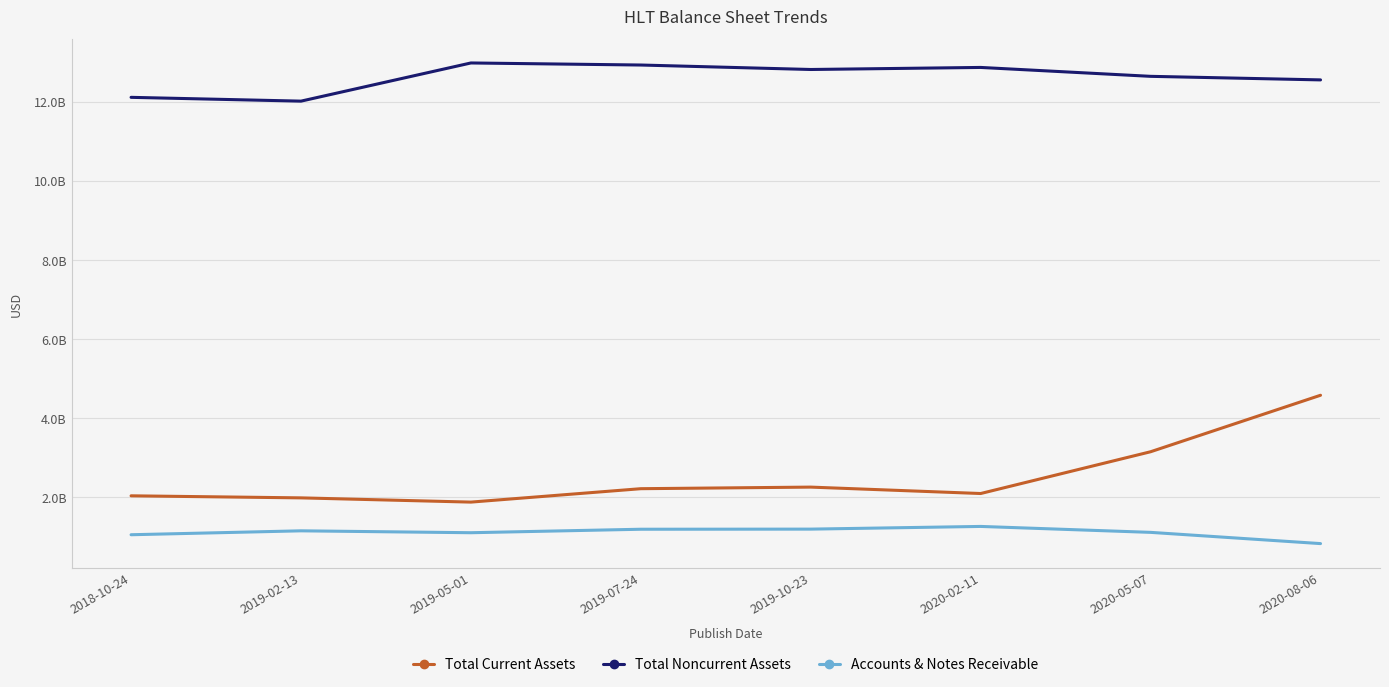

Is this an area chart (filled region under the line)?

No